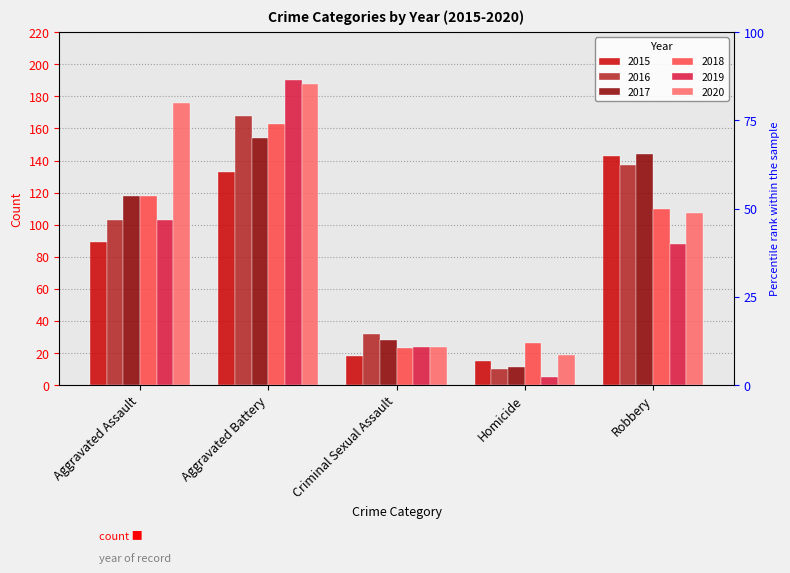

Reading left to right, extract all data points from this chart.

2015: Aggravated Assault=89	Aggravated Battery=133	Criminal Sexual Assault=18	Homicide=15	Robbery=143
2016: Aggravated Assault=103	Aggravated Battery=168	Criminal Sexual Assault=32	Homicide=10	Robbery=137
2017: Aggravated Assault=118	Aggravated Battery=154	Criminal Sexual Assault=28	Homicide=11	Robbery=144
2018: Aggravated Assault=118	Aggravated Battery=163	Criminal Sexual Assault=23	Homicide=26	Robbery=110
2019: Aggravated Assault=103	Aggravated Battery=190	Criminal Sexual Assault=24	Homicide=5	Robbery=88
2020: Aggravated Assault=176	Aggravated Battery=188	Criminal Sexual Assault=24	Homicide=19	Robbery=107